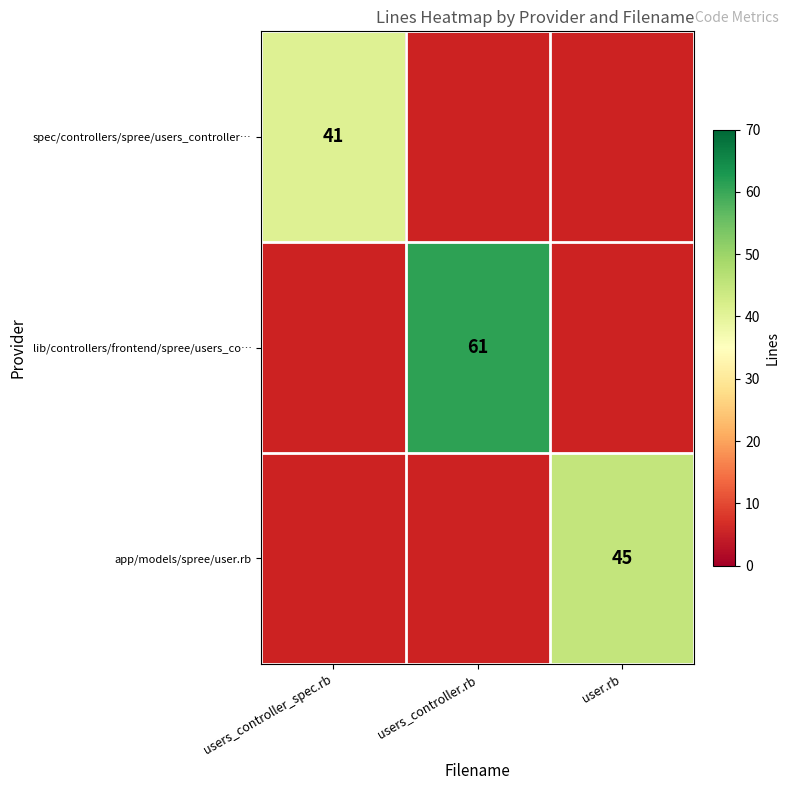

At how many categories does at least one series exceed 49?

1